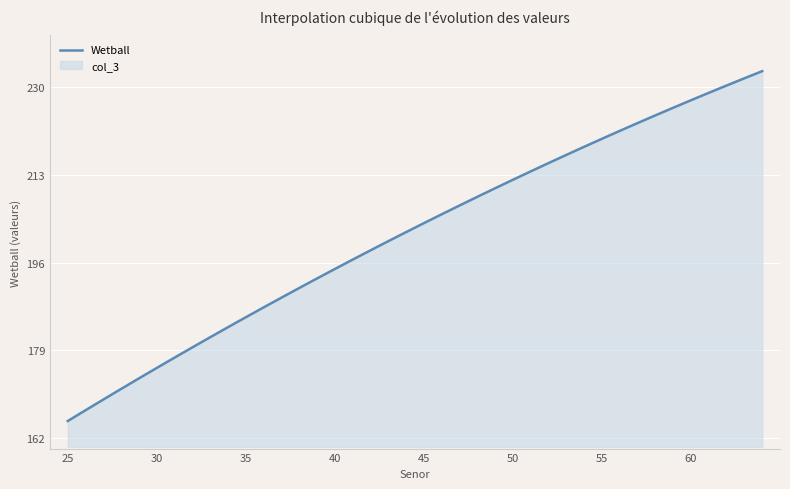

What is the difference between the maximum and minimum values?

67.7